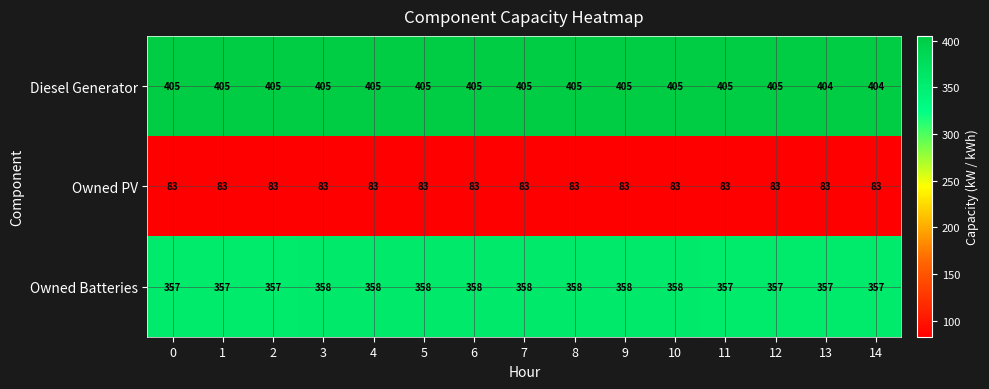

Count the number of data series in this chart.

3